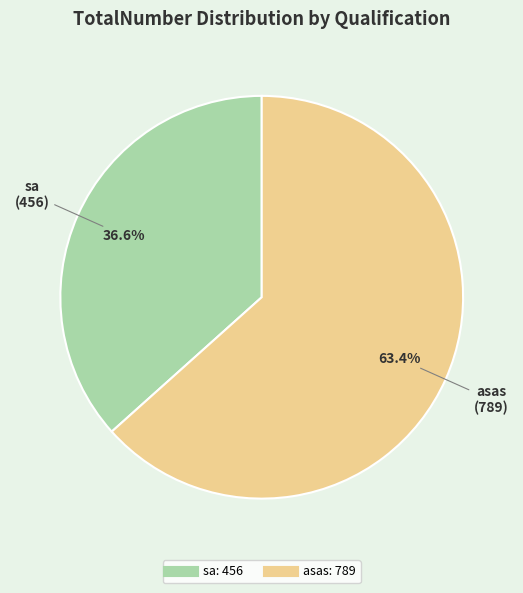

Combined, what portion of the pie is sa and asas?

100.0%